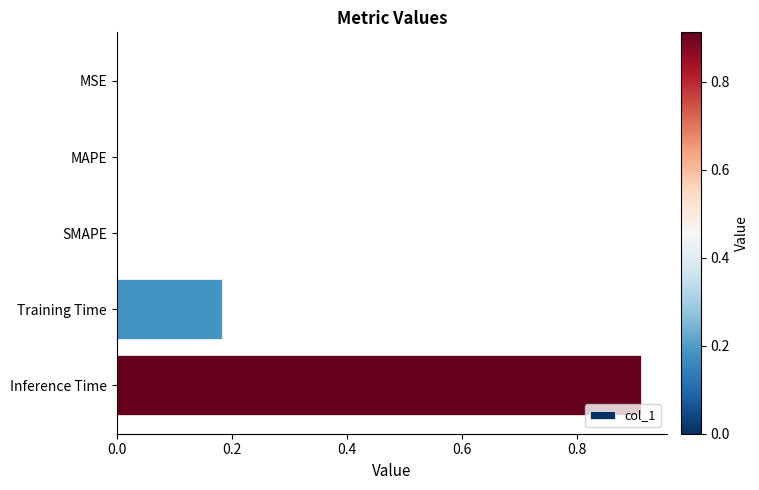

Are the bars horizontal?

Yes